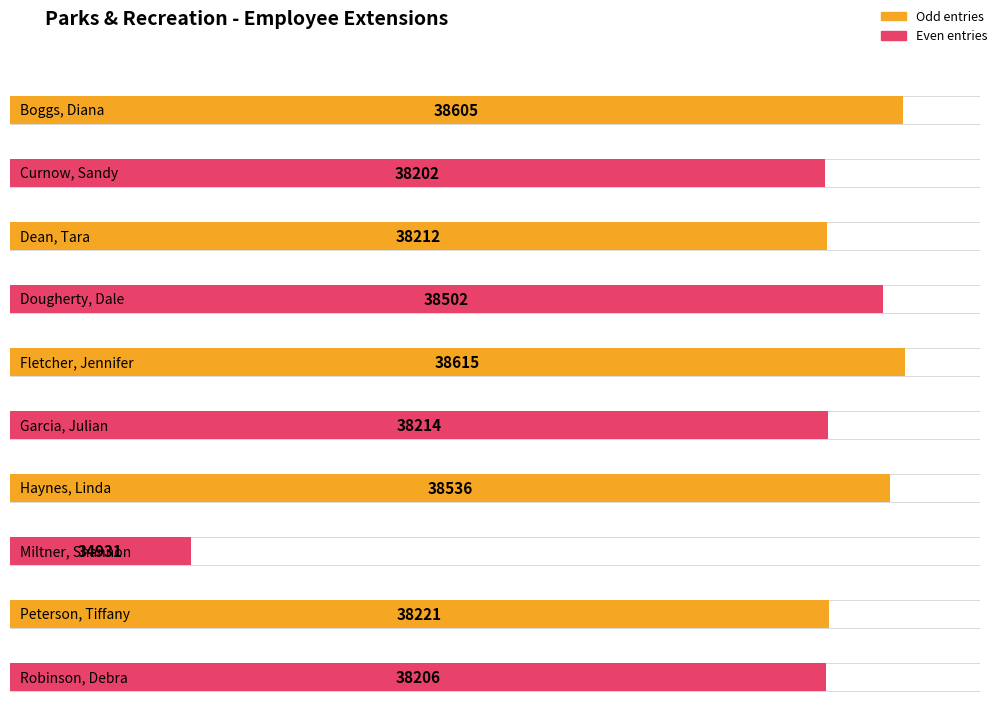

Rank the categories by value from highest to lowest.

Fletcher, Jennifer, Boggs, Diana, Haynes, Linda, Dougherty, Dale, Peterson, Tiffany, Garcia, Julian, Dean, Tara, Robinson, Debra, Curnow, Sandy, Miltner, Shannon